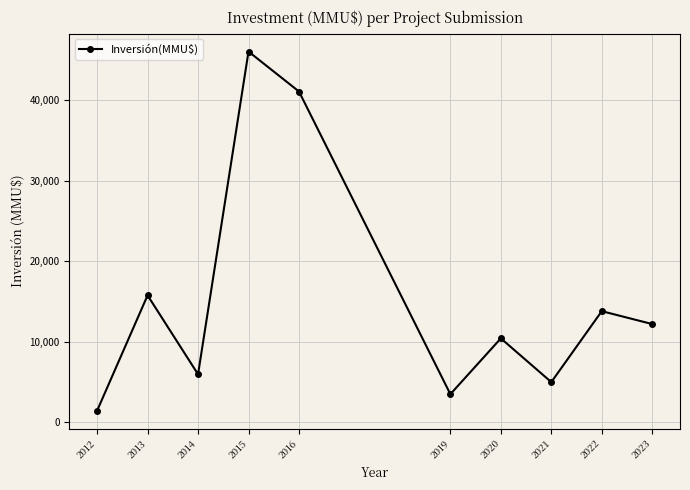

What is the difference between the second highest and minimum values?

39603